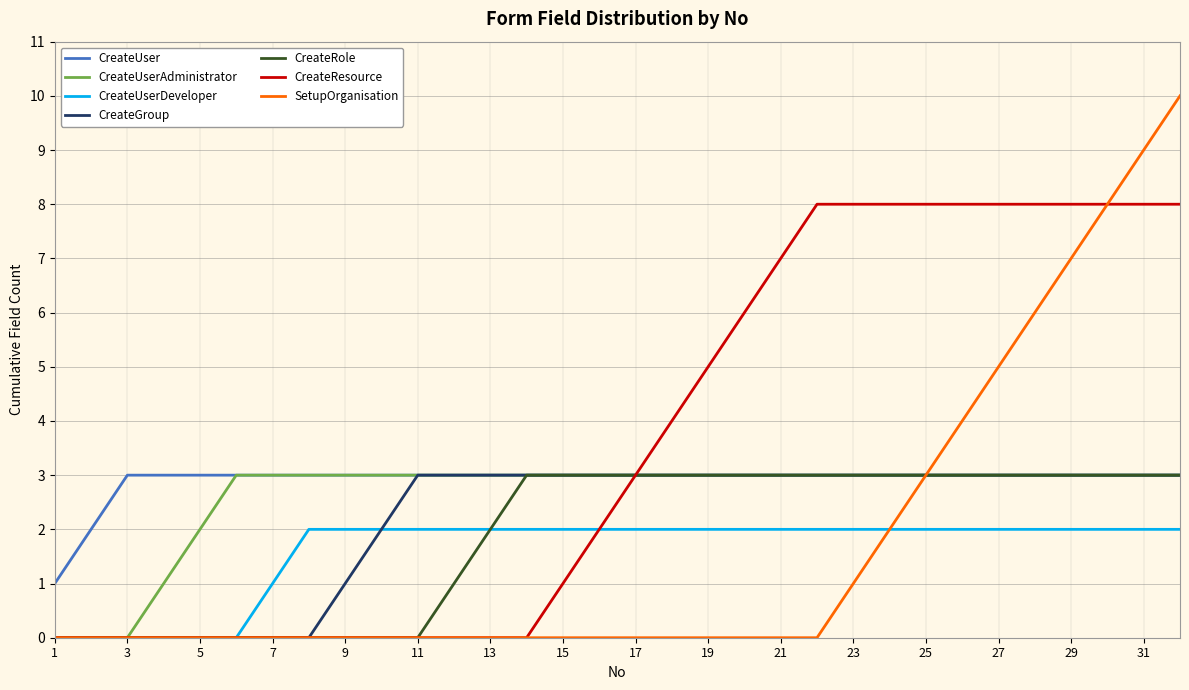

True or false: CreateUserDeveloper and CreateUser intersect in this chart.

False